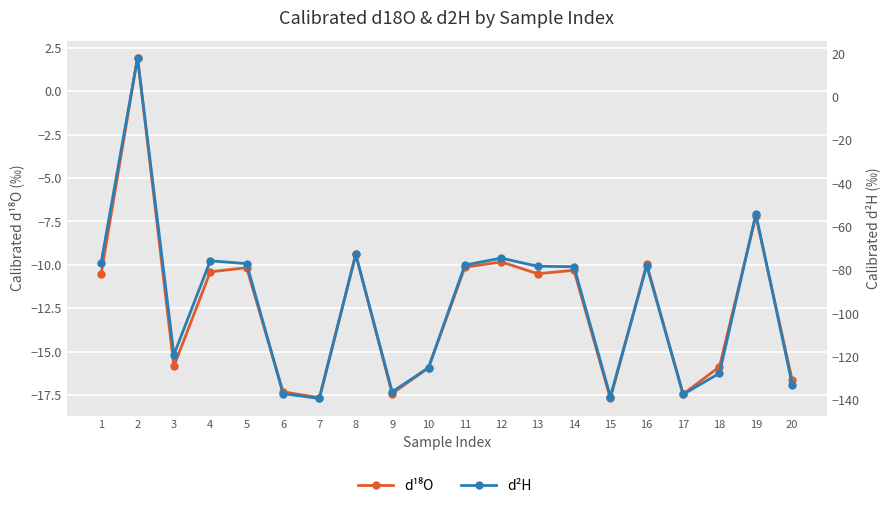

What is the value of the d¹⁸O point at the 20th from the left?

-16.7